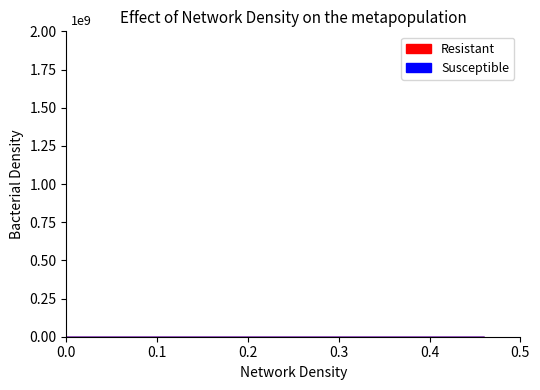

How many lines are shown in the chart?

2